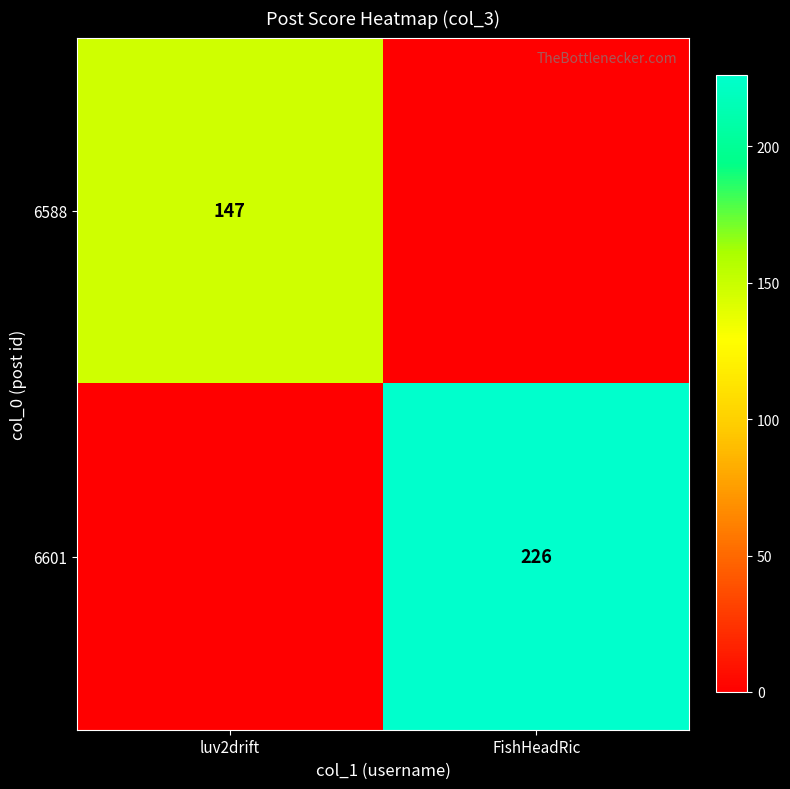

The value of 6588 at luv2drift is 219. True or false?

False